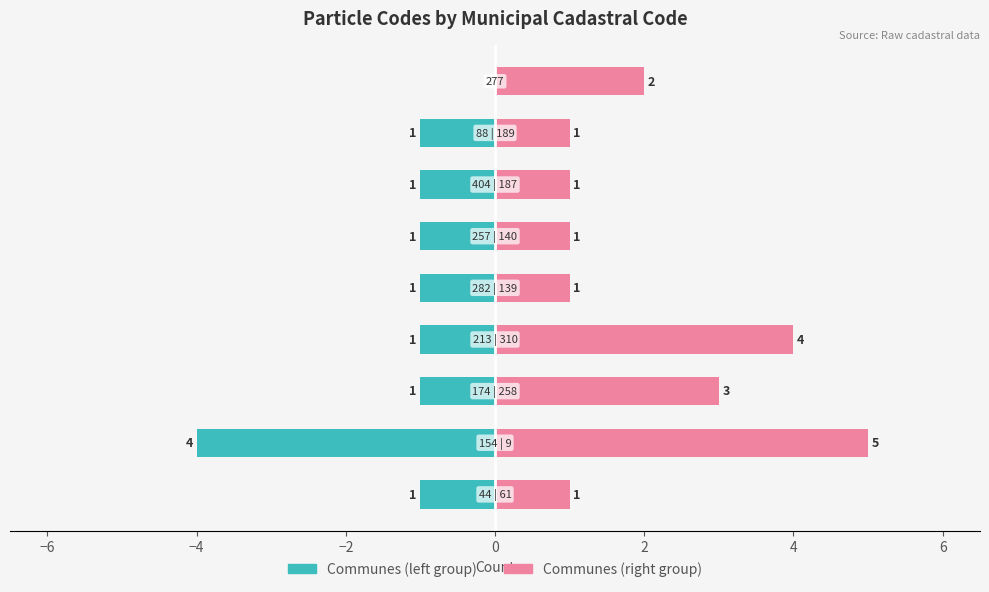

What is the sum of the Group A (left half) values at 6 and 4?

-2